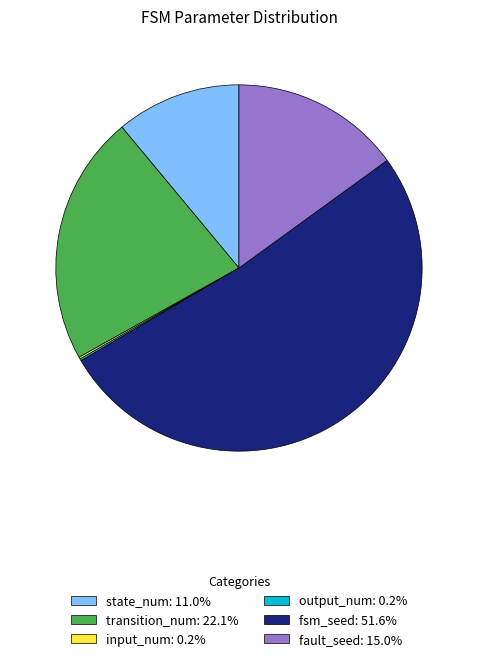

Is there any slice that represents more than half of the pie?

Yes